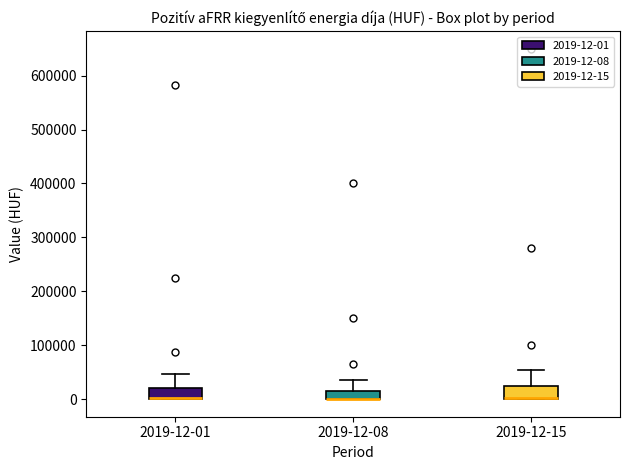

Where is the lower edge of the box for 2019-12-15 on the y-axis? The values are not printed on the chart, so give them approximately, as read against the axis.

0